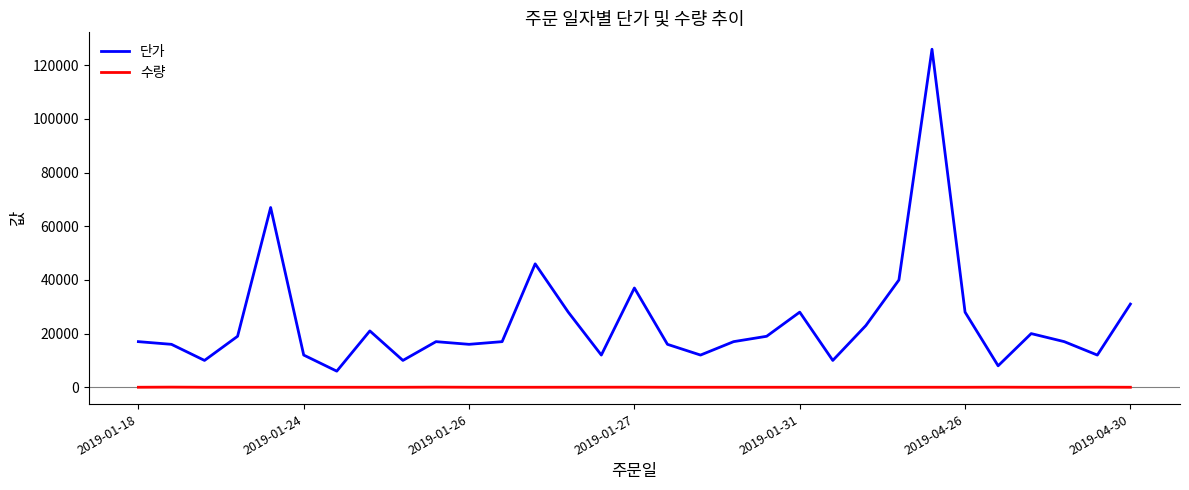

What is the average value of the 수량 series?

8